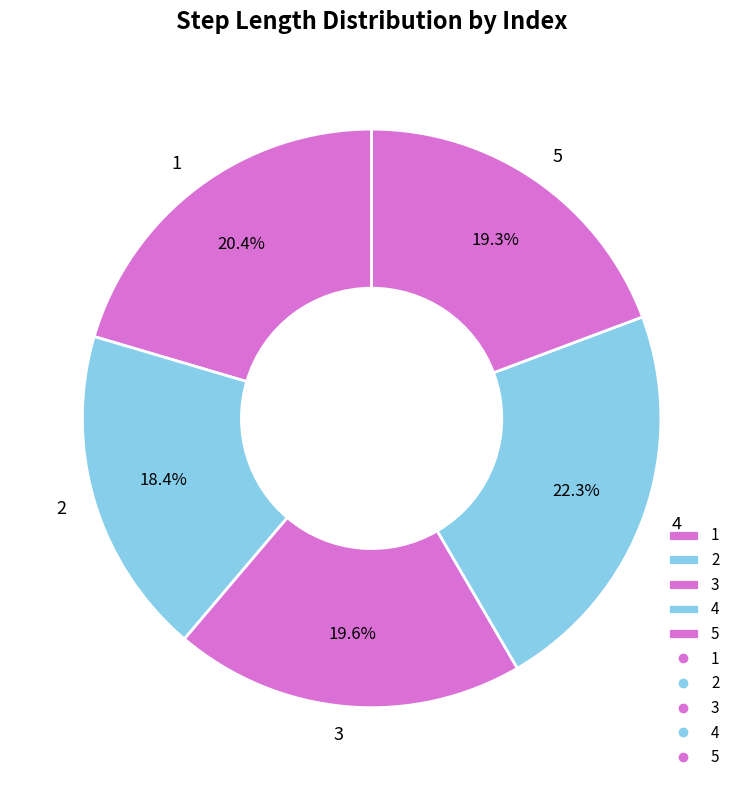

Which category has the biggest portion of the pie?

4